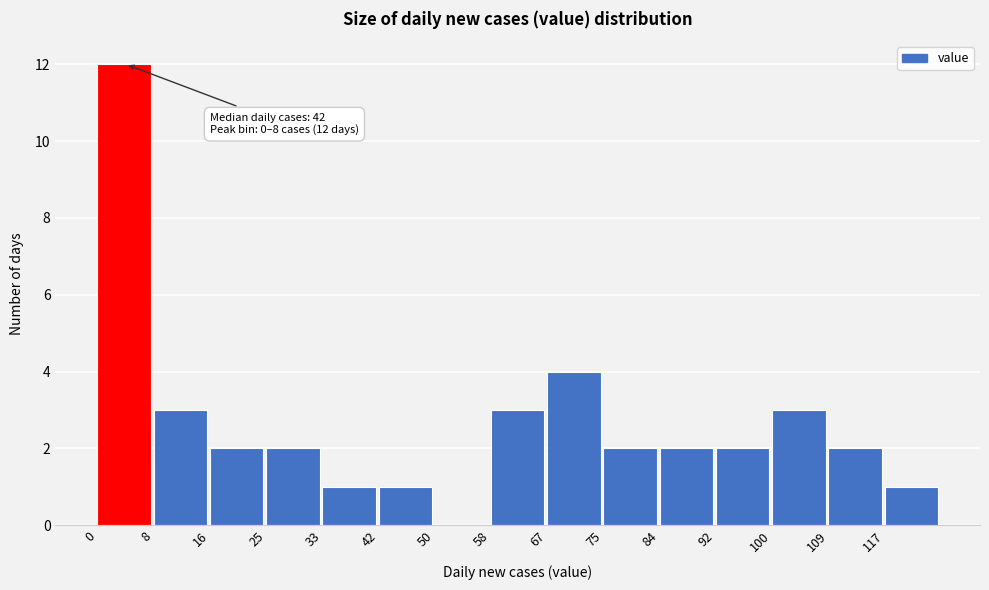

Over which range of the x-axis is the bar tallest?

0.0 to 8.4